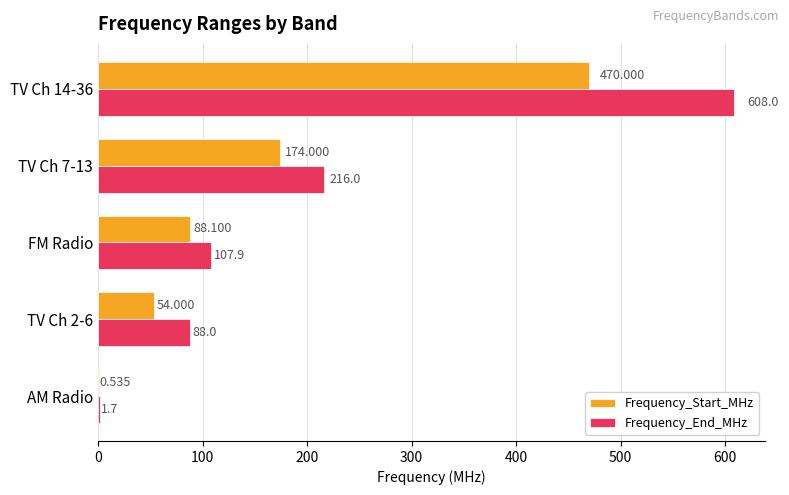

Between AM Radio and TV Ch 2-6, which series saw the biggest shift?

Frequency_End_MHz